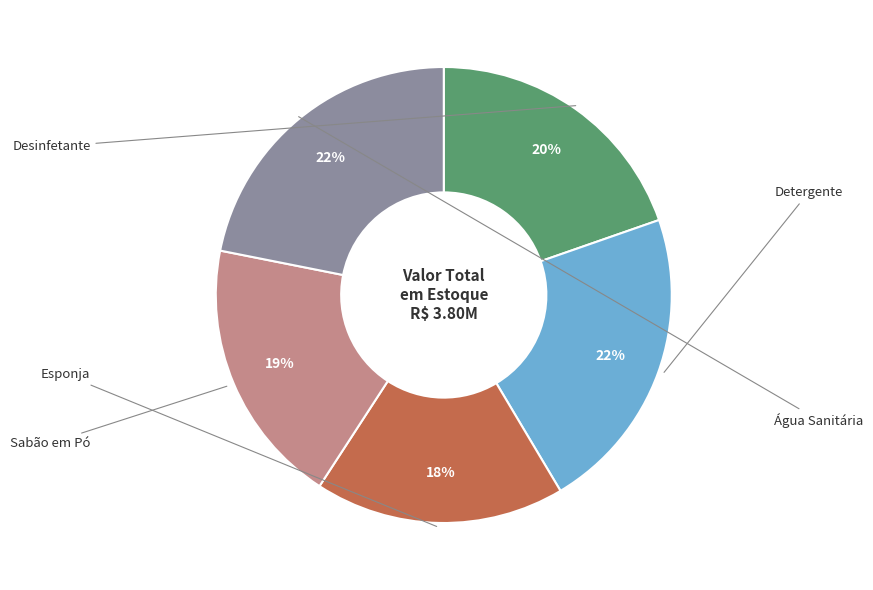

Is there any slice that represents more than half of the pie?

No